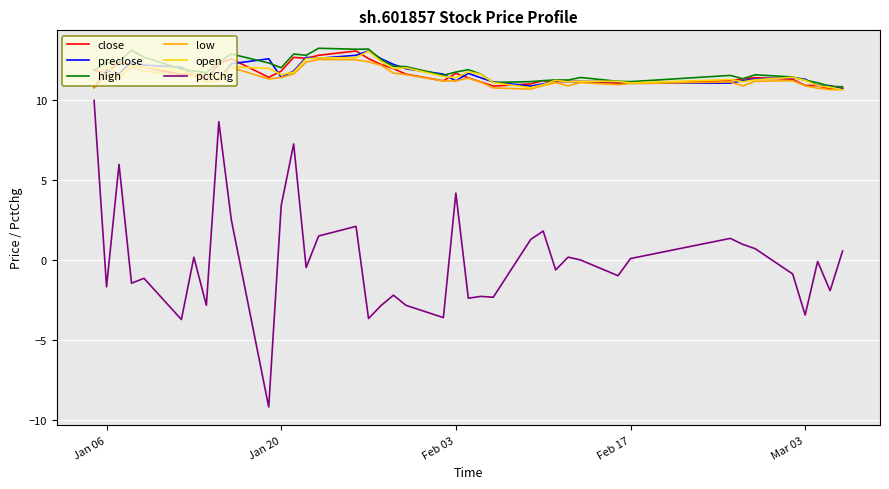

What is the minimum value shown in the chart?

-9.2